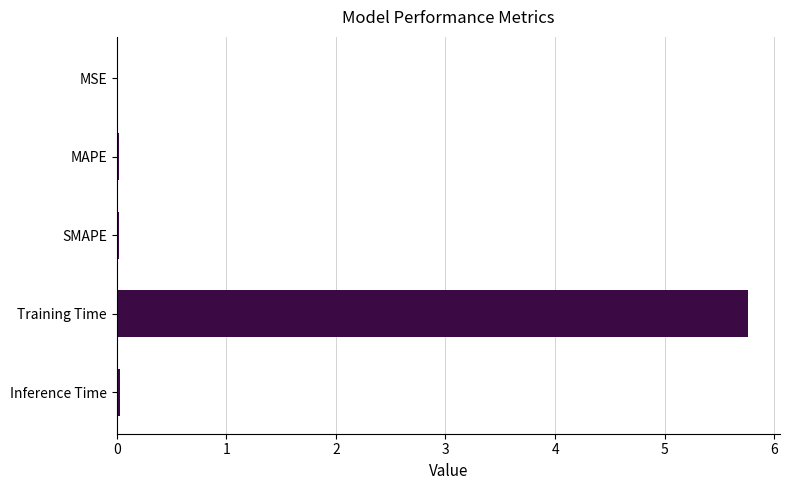

Is it true that the value at Inference Time is 0.0?

True